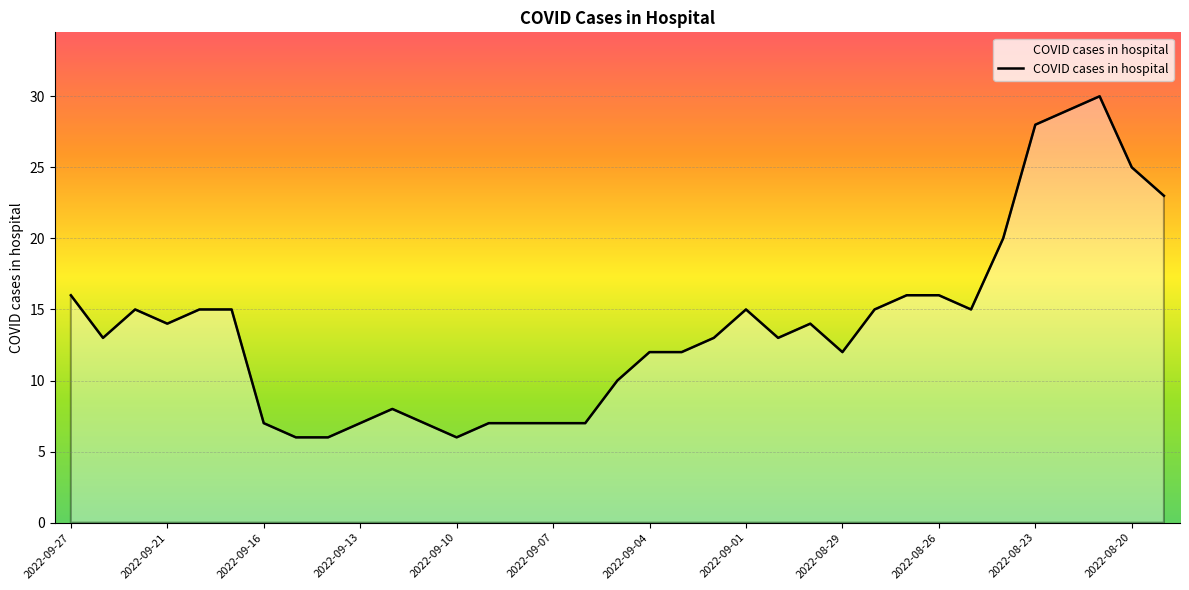

Does the chart display data point markers on the line(s)?

No